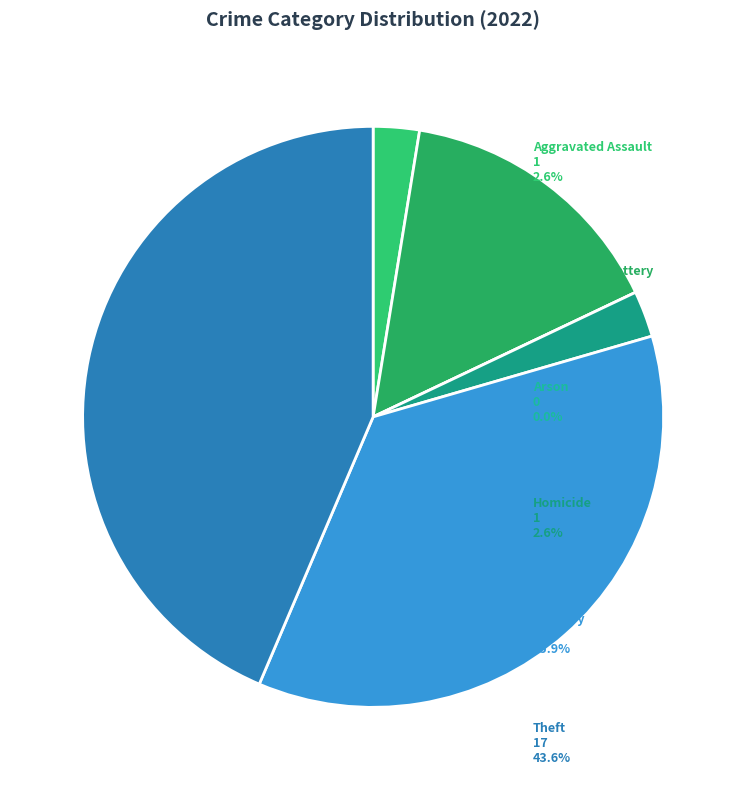

How many slices are in this pie chart?

6